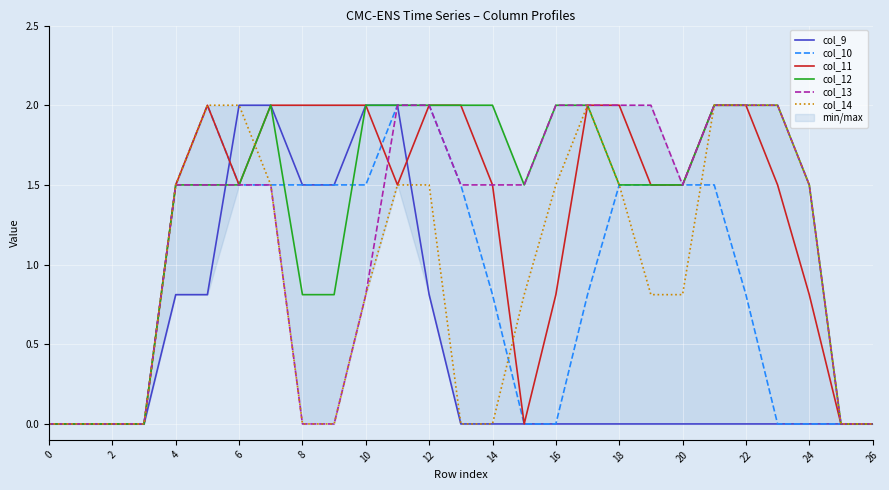

Where does the col_10 series first go above 1?

4